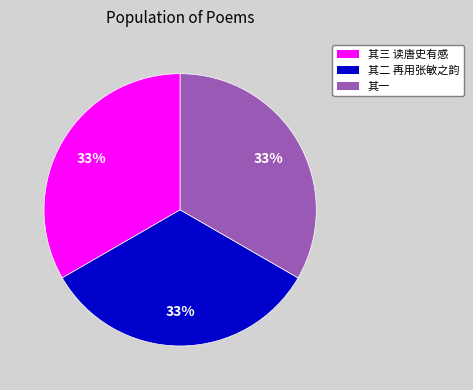

Does any single category account for the majority?

No